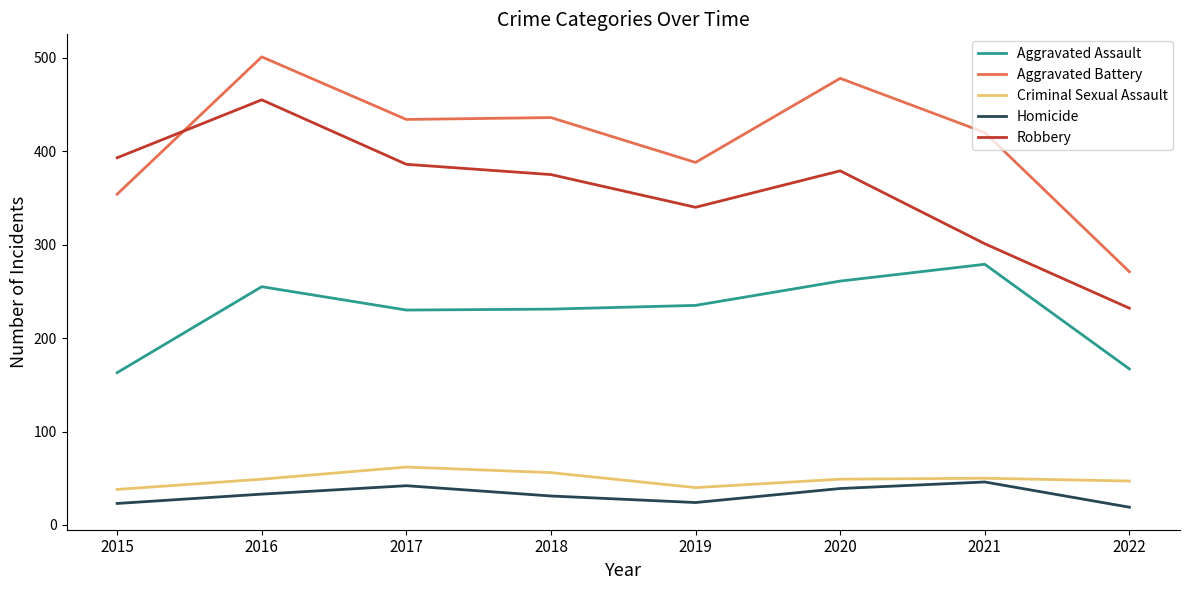

What are all the series names shown in the legend?

Aggravated Assault, Aggravated Battery, Criminal Sexual Assault, Homicide, Robbery